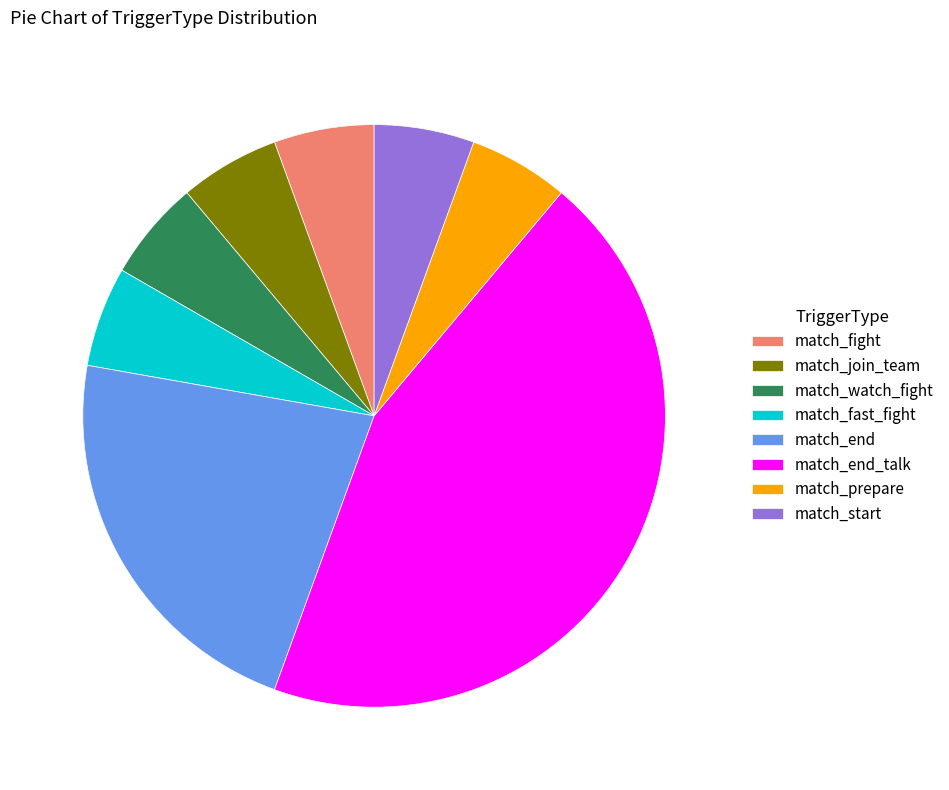

Which slice is the largest?

match_end_talk